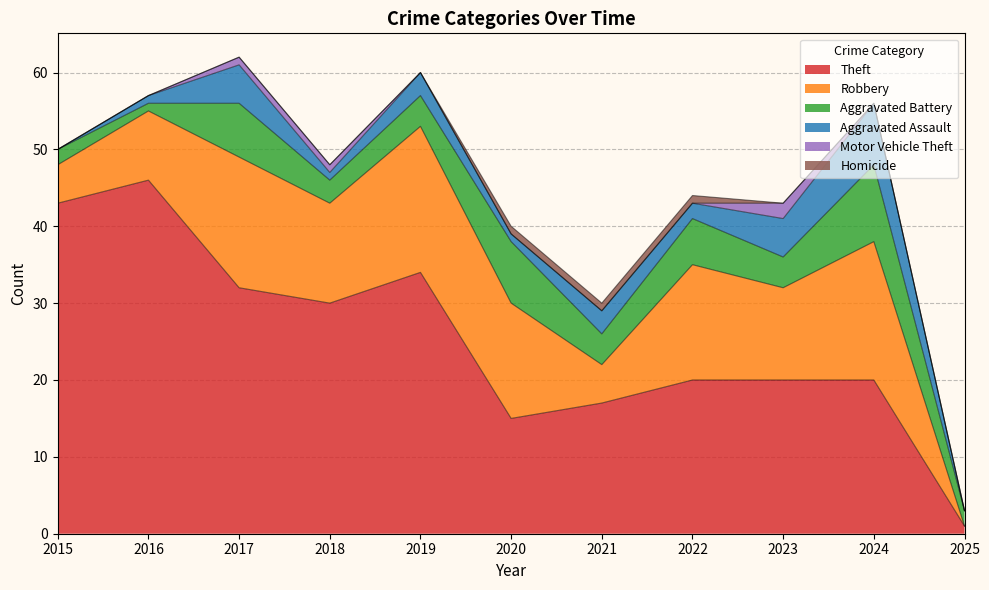

What is the difference between the highest and lowest values at 2019?

34